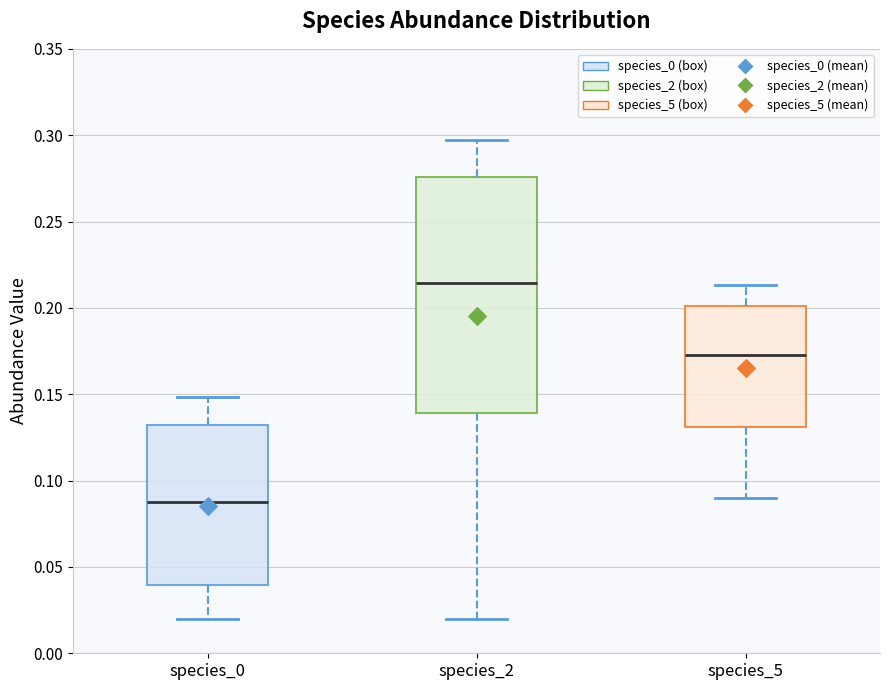

Reading left to right, read every box against the y-axis: the position of its median line, the range the box covers, and the ends of its whiskers. The values are not printed on the chart, so give them approximately, as read against the axis.

species_0: median 0.090, box 0.040 to 0.130, whiskers 0.020 to 0.150
species_2: median 0.215, box 0.140 to 0.275, whiskers 0.020 to 0.295
species_5: median 0.175, box 0.130 to 0.200, whiskers 0.090 to 0.215